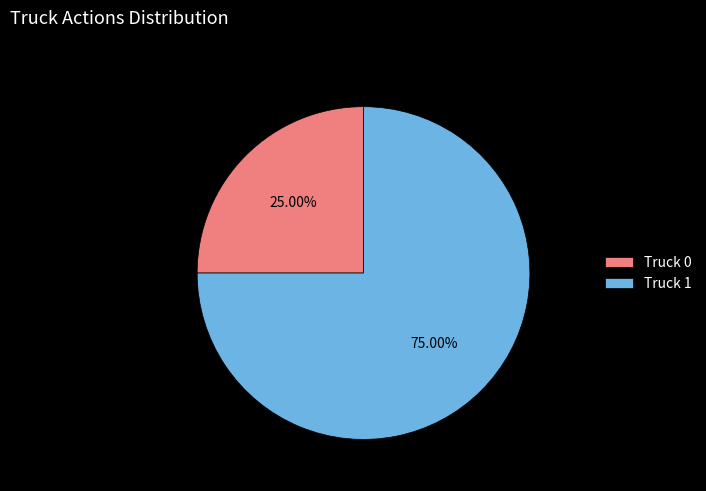

Which has a higher value, Truck 0 or Truck 1?

Truck 1